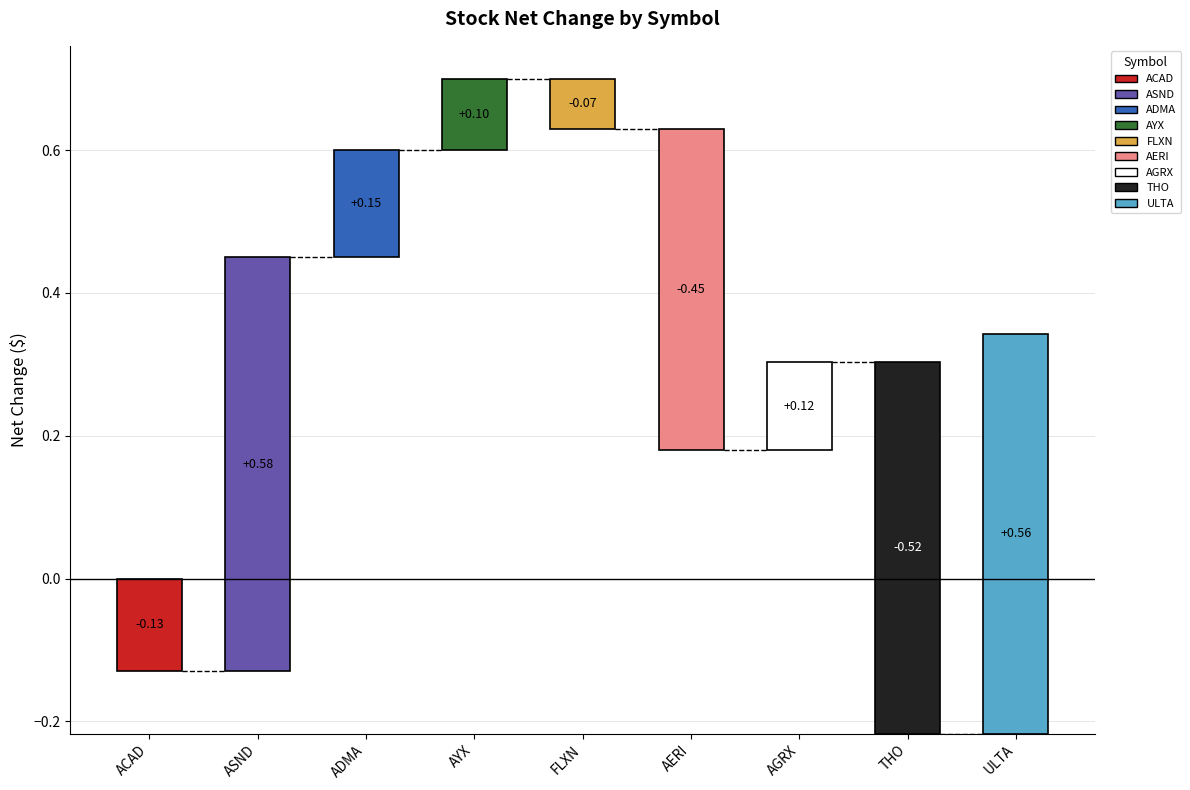

What is the sum of the values at FLXN and ULTA?

0.5